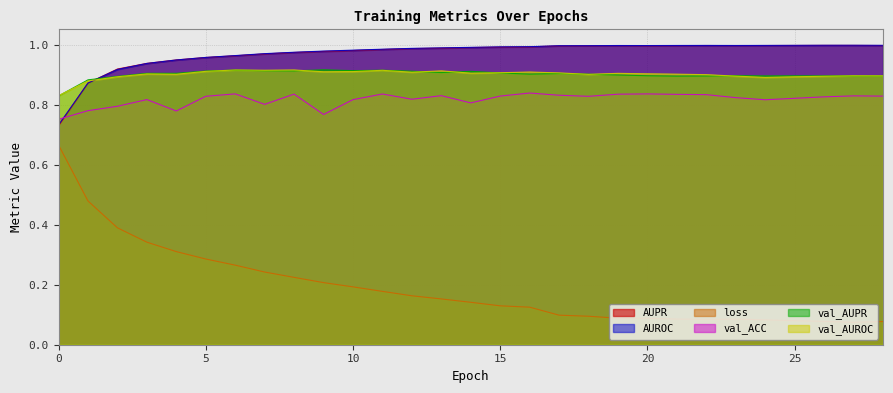

Rank the series at 22 from highest to lowest value.

AUROC, AUPR, val_AUROC, val_AUPR, val_ACC, loss